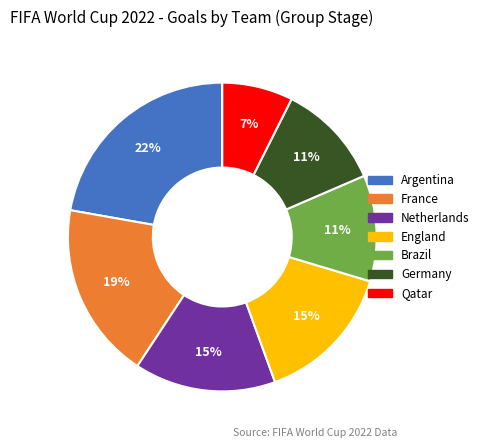

Is there any slice that represents more than half of the pie?

No